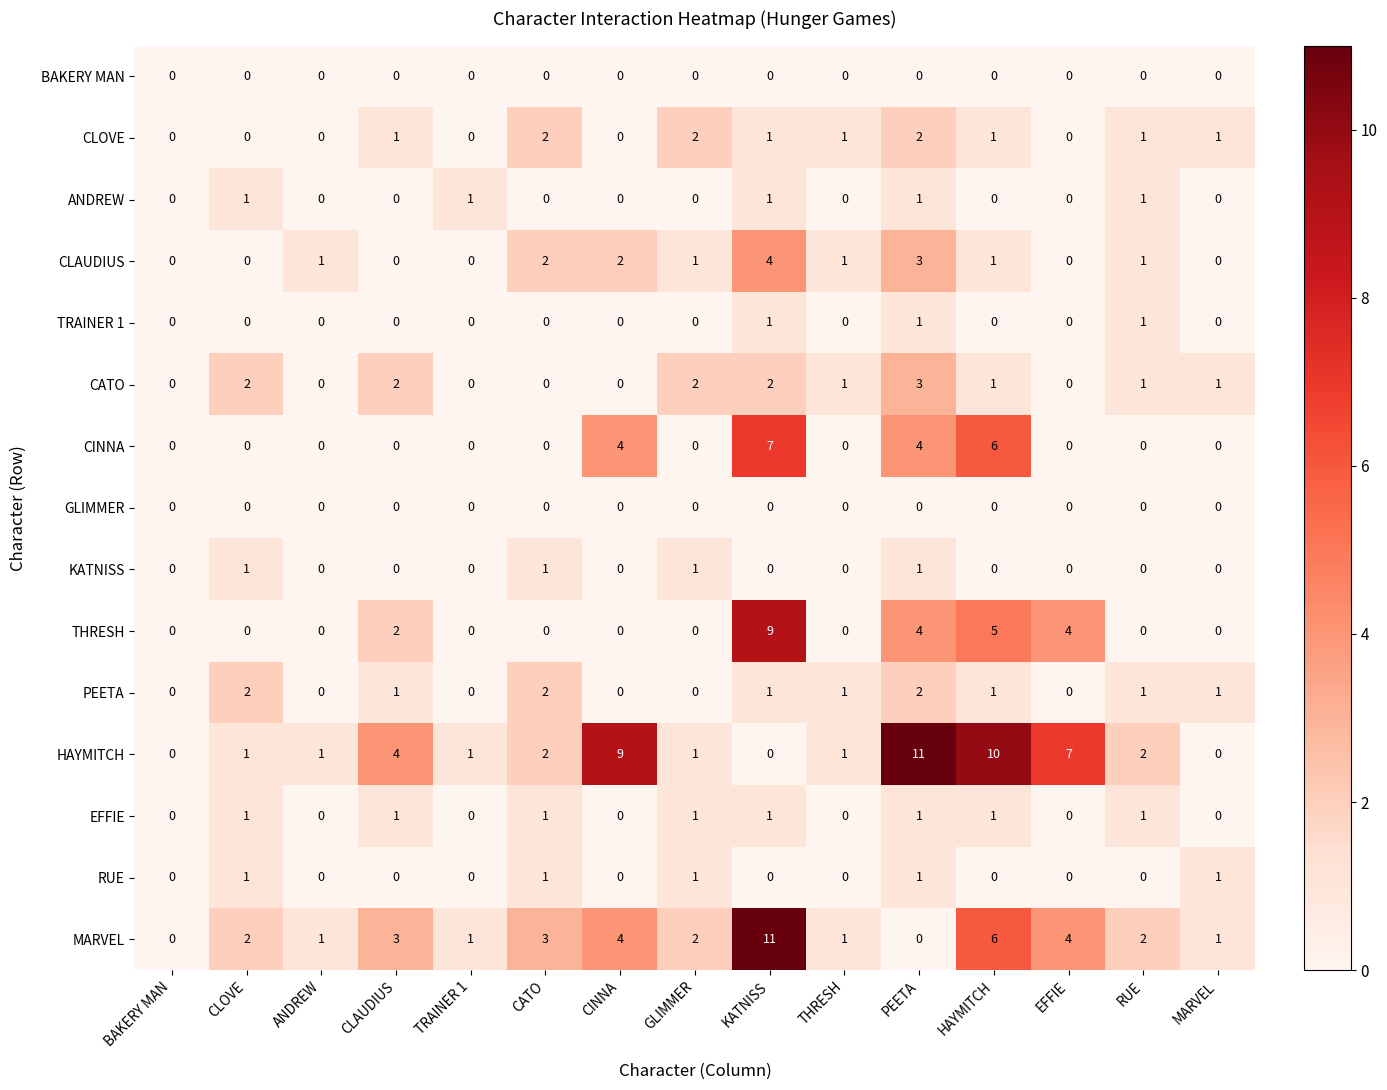

Count the RUE values in the range 0 to 1.

15